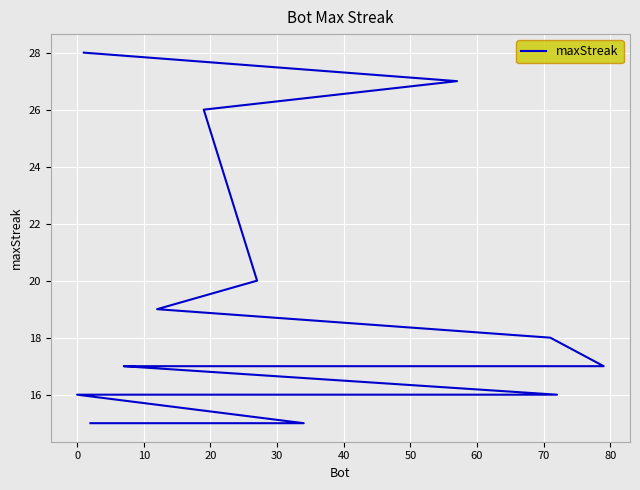

What is the maximum value shown in the chart?

28